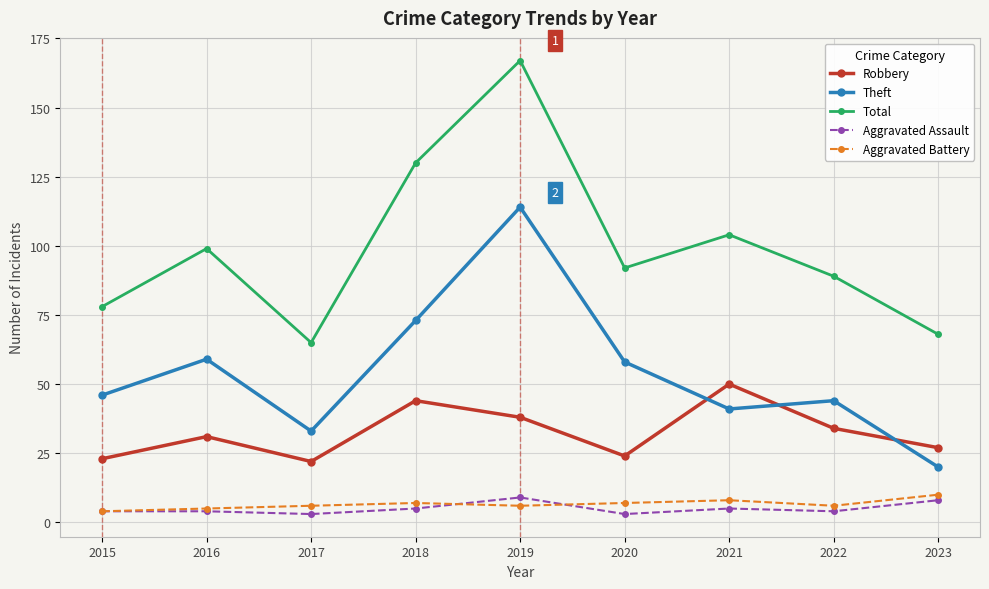

At which category is the sum across all series the highest?

2019